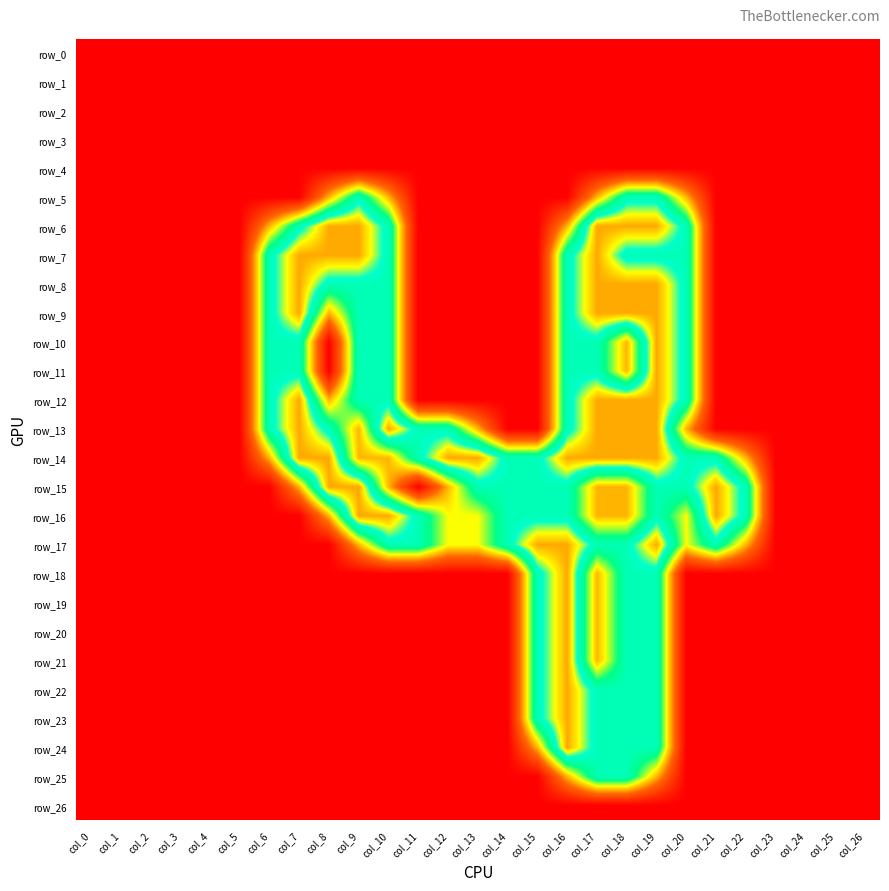

At which category is the sum across all series the highest?

col_19